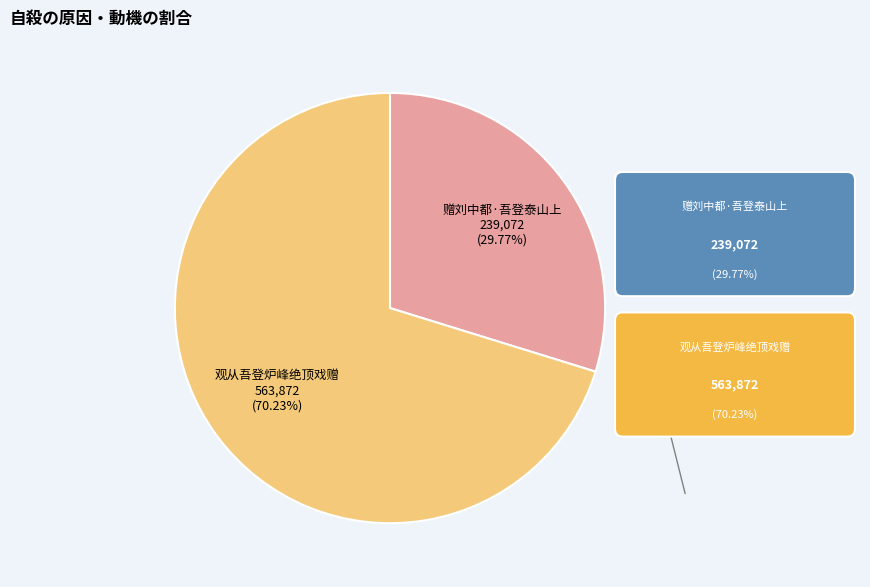

Is there any slice that represents more than half of the pie?

Yes